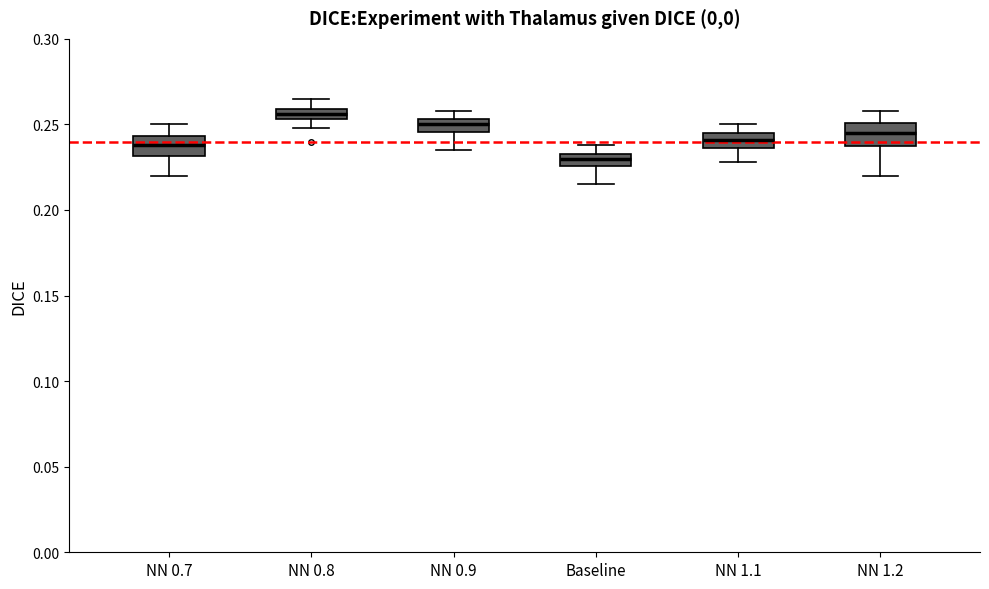

Where does the lower whisker of the box for NN 0.8 end on the y-axis? The values are not printed on the chart, so give them approximately, as read against the axis.

0.250